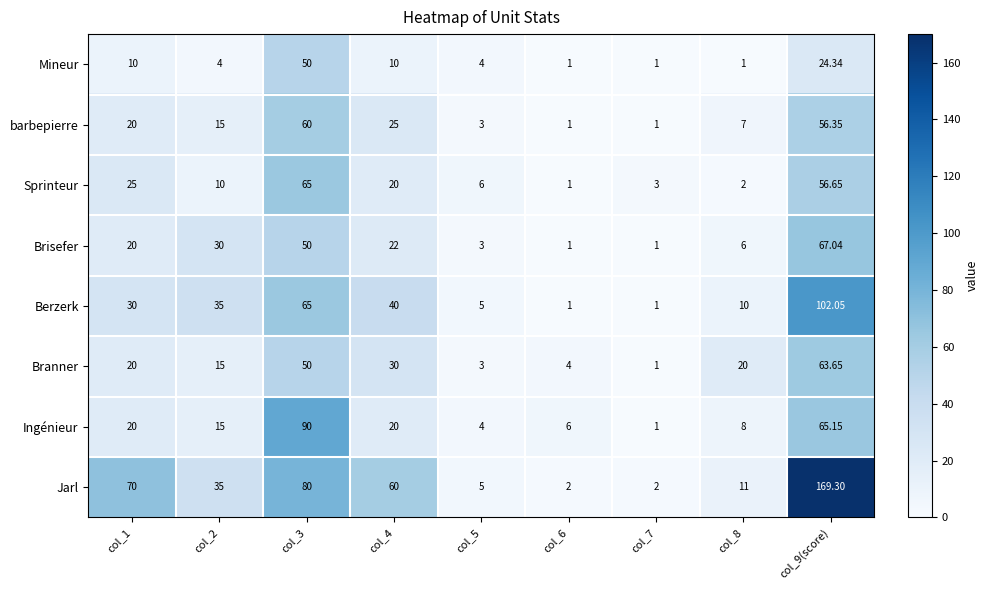

Which series has the largest range (max minus min)?

Jarl